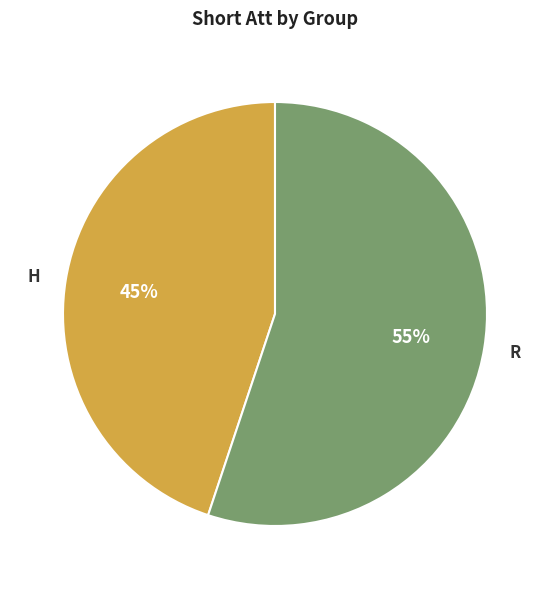

The H slice represents 33% of the pie. True or false?

False